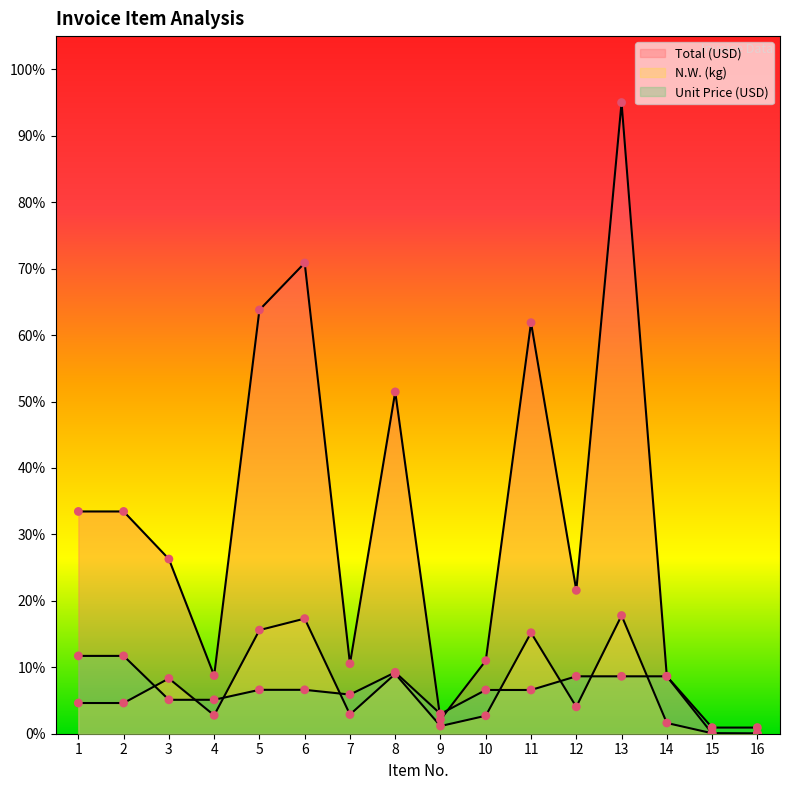

What is the total value across all series at 2?

49.8